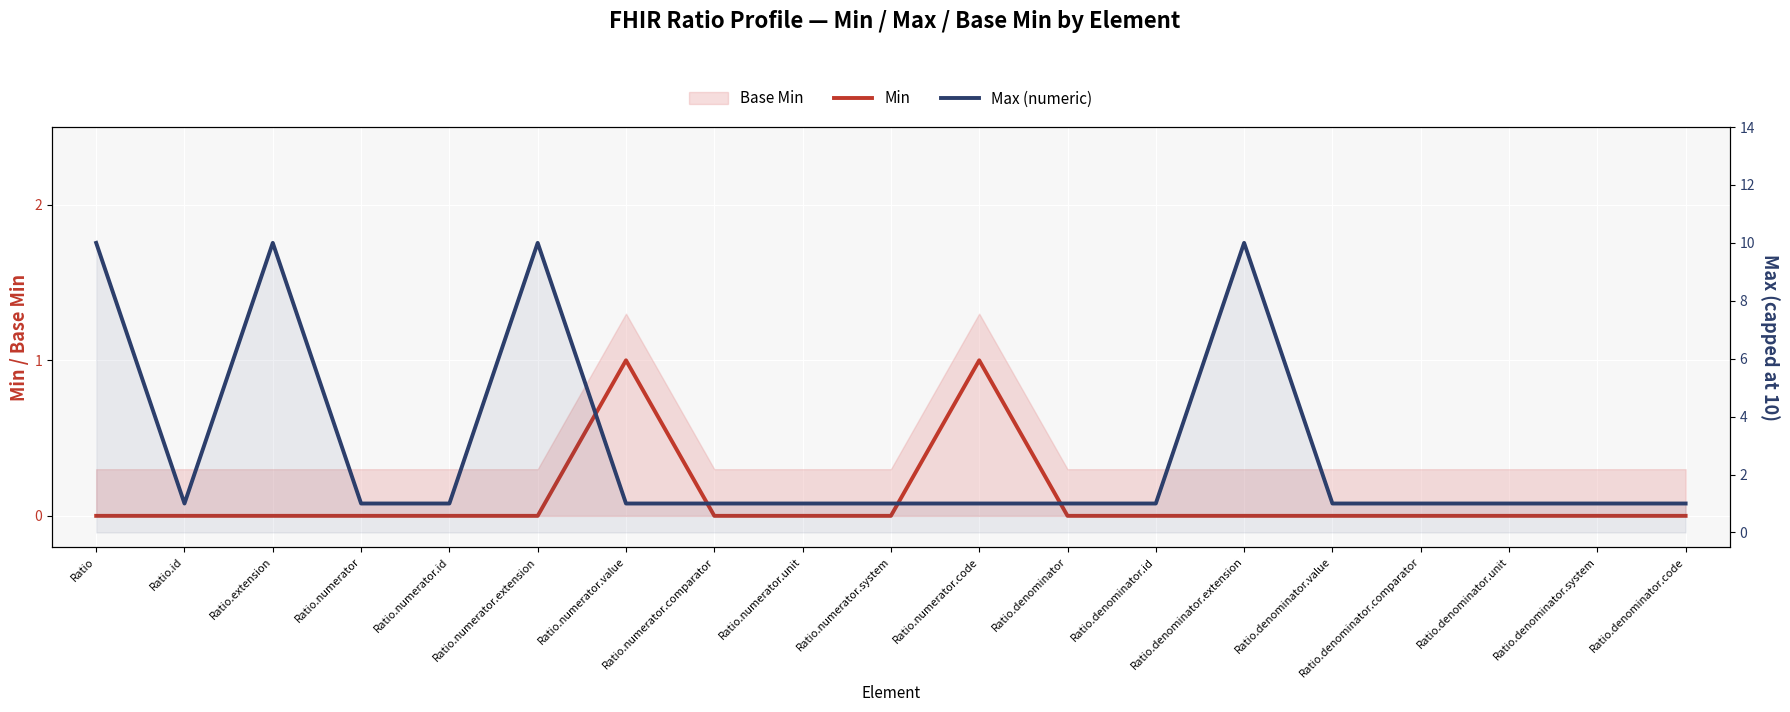

What is the spread (max minus min) of values at Ratio.denominator.comparator?

1